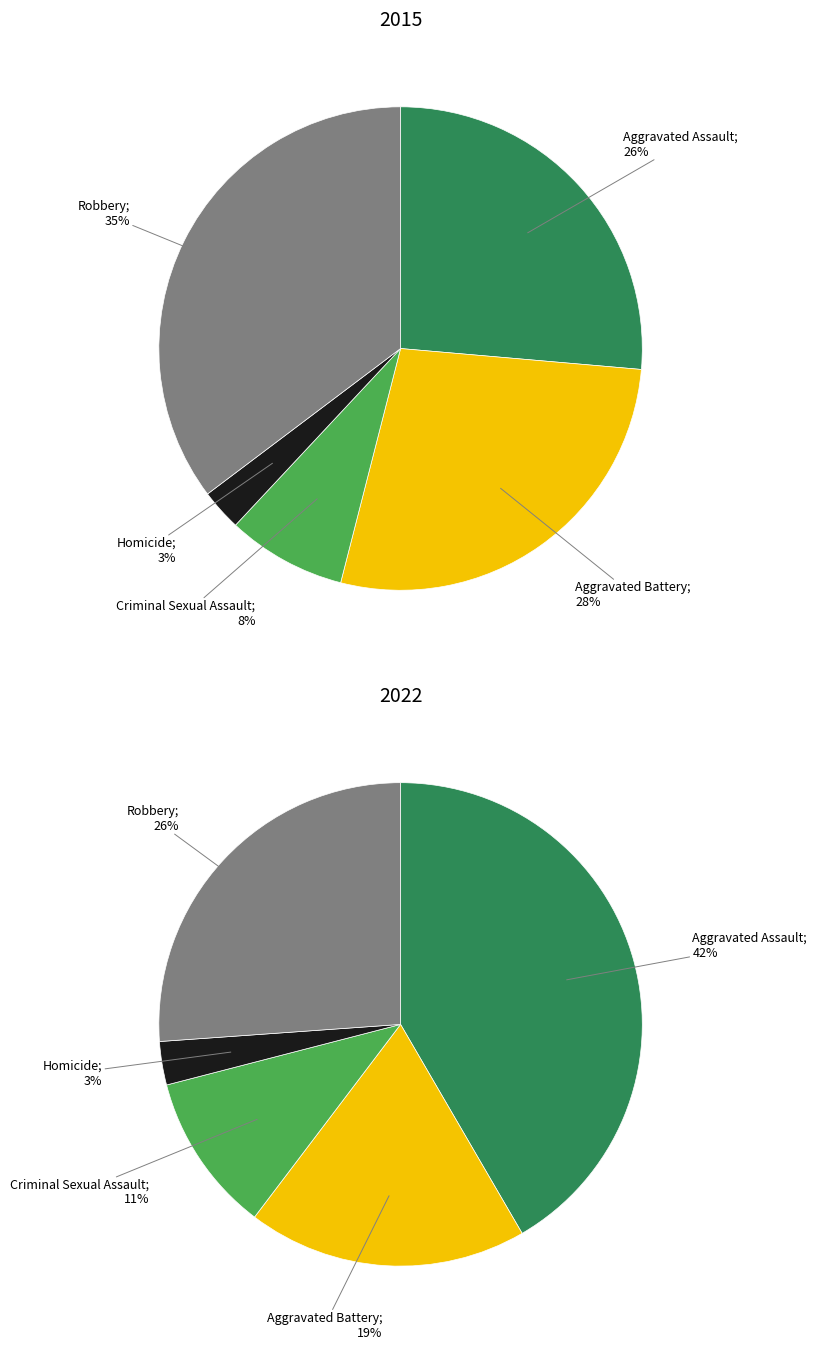

Does values_2015 account for over 50% of the chart?

No